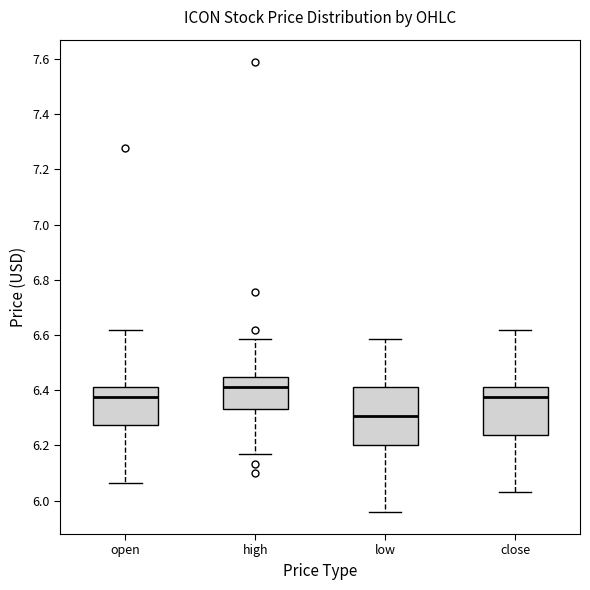

Reading left to right, transcribe this box plot: for each box, give where its median line is, the range the box spans, and where its two whiskers end, as read against the y-axis. The values are not printed on the chart, so give them approximately, as read against the axis.

open: median 6.38, box 6.28 to 6.42, whiskers 6.06 to 6.62
high: median 6.42, box 6.34 to 6.44, whiskers 6.16 to 6.58
low: median 6.30, box 6.20 to 6.42, whiskers 5.96 to 6.58
close: median 6.38, box 6.24 to 6.42, whiskers 6.04 to 6.62